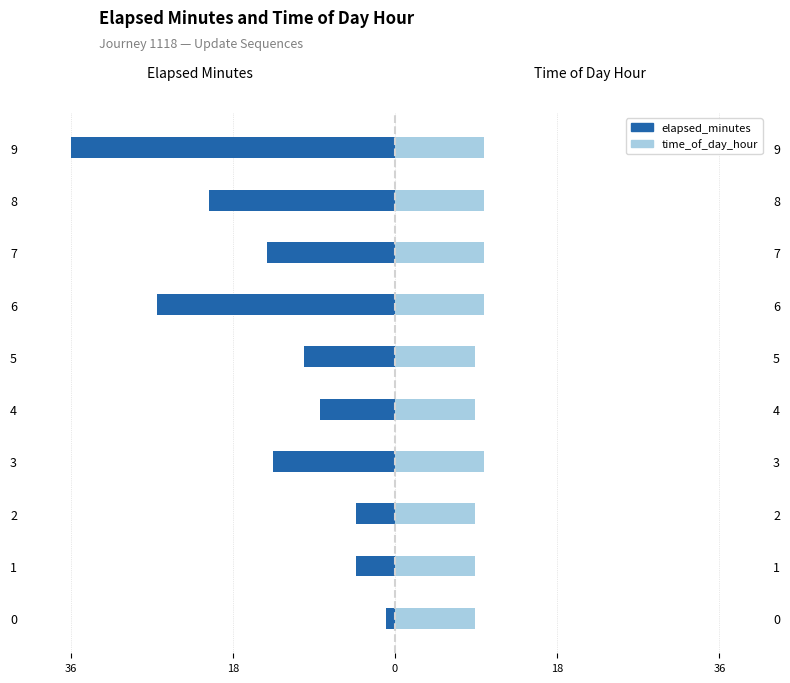

Reading left to right, transcribe all the data shown in this chart.

elapsed_minutes: -1.1	-4.4	-4.4	-13.7	-8.4	-10.2	-26.7	-14.3	-20.9	-36.4
time_of_day_hour: 9.0	9.0	9.0	10.0	9.0	9.0	10.0	10.0	10.0	10.0